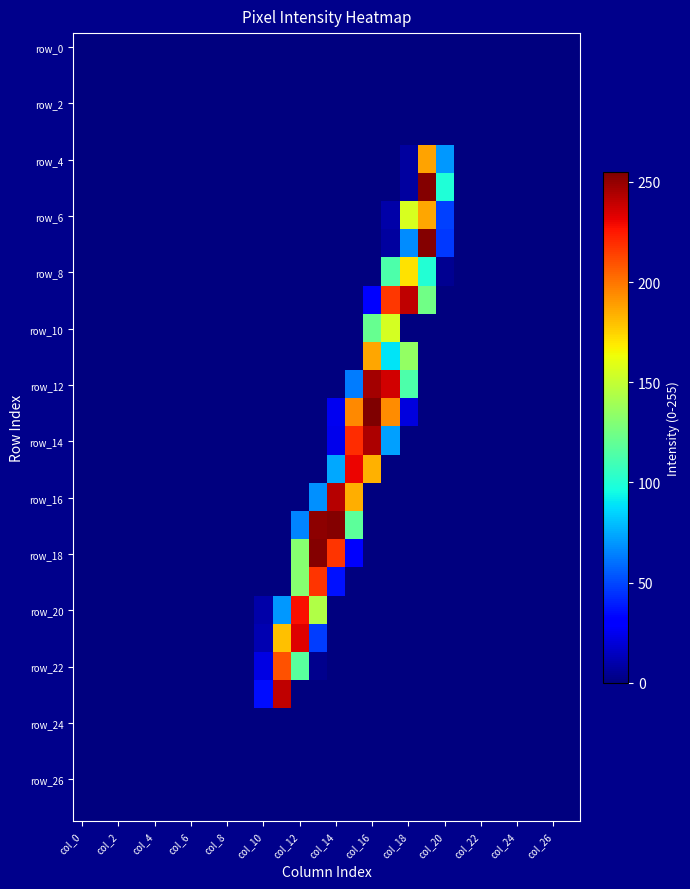

At how many categories does at least one series exceed 25?

11